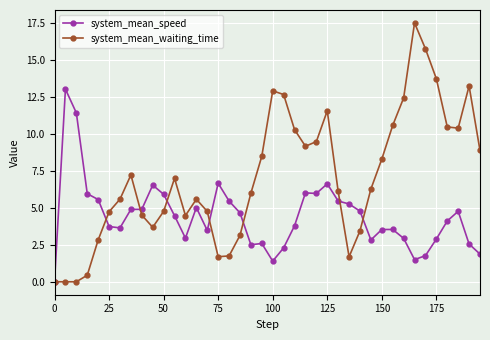

Which series has the widest spread of values?

system_mean_waiting_time